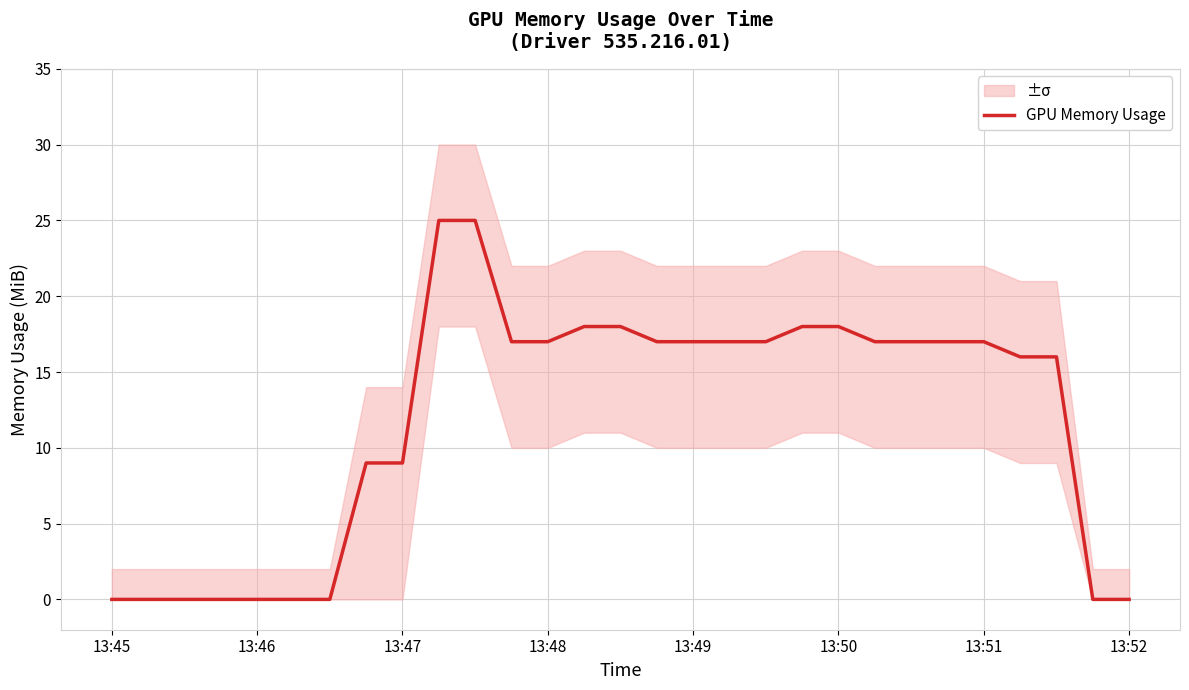

What is the average value?

12